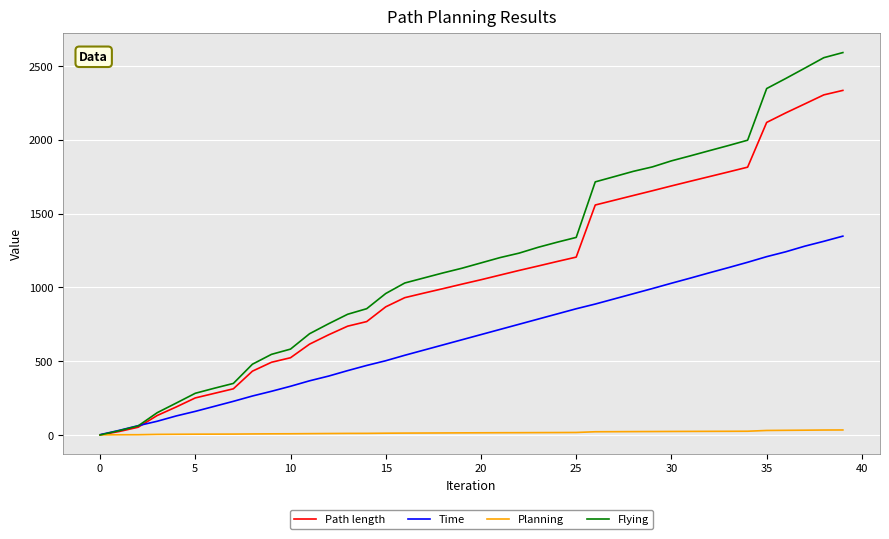

Which series has the largest range (max minus min)?

Flying